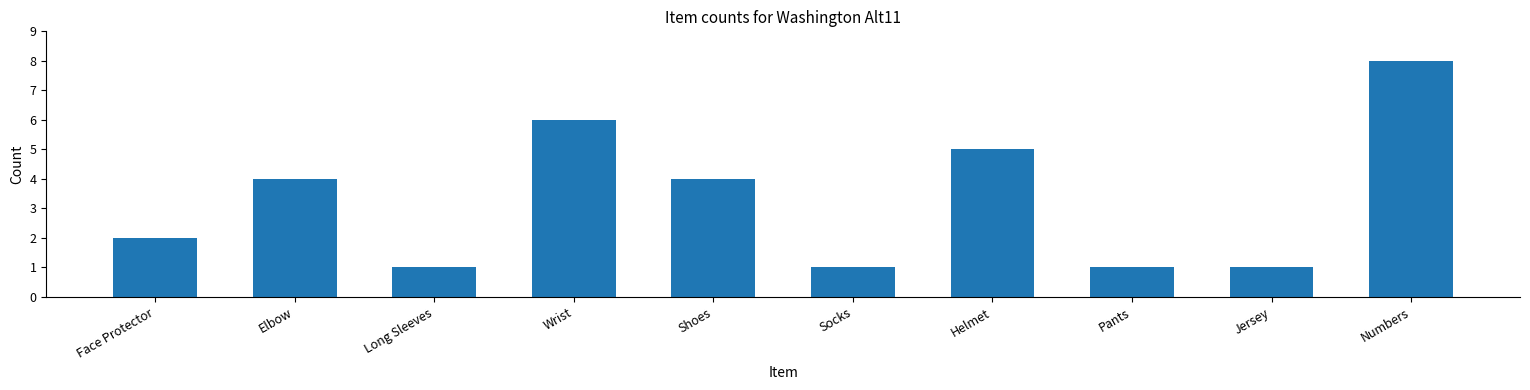

What position from the left is Jersey?

9